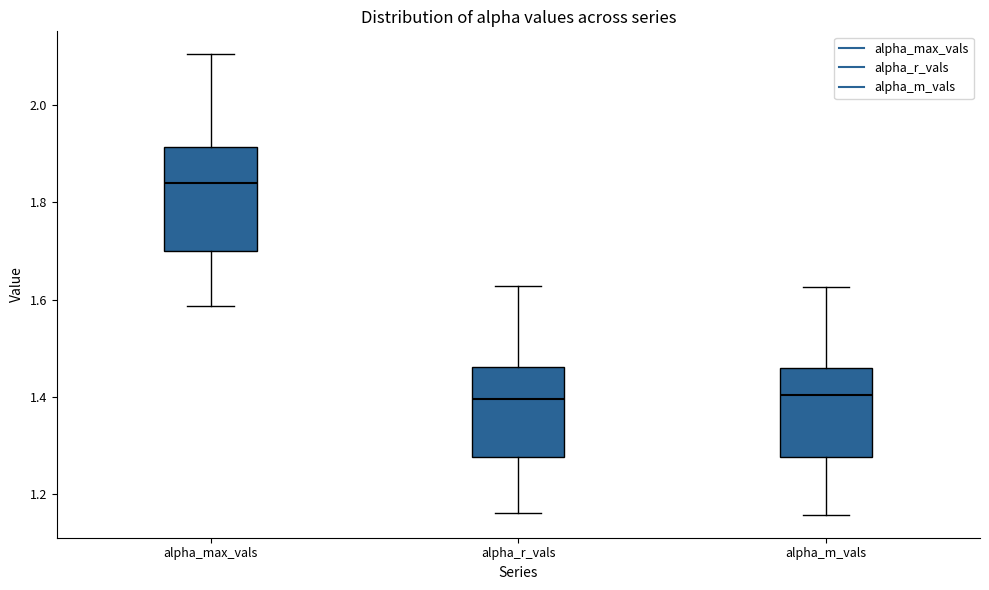

Reading left to right, read every box against the y-axis: the position of its median line, the range the box covers, and the ends of its whiskers. The values are not printed on the chart, so give them approximately, as read against the axis.

alpha_max_vals: median 1.84, box 1.70 to 1.92, whiskers 1.58 to 2.10
alpha_r_vals: median 1.40, box 1.28 to 1.46, whiskers 1.16 to 1.62
alpha_m_vals: median 1.40, box 1.28 to 1.46, whiskers 1.16 to 1.62